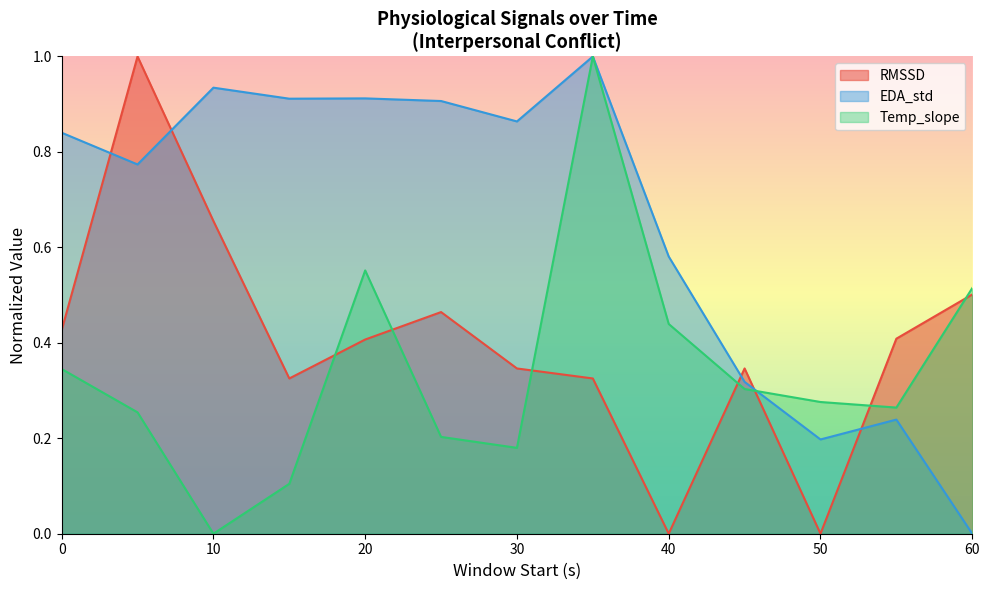

Read the Temp_slope value at 5.

0.3